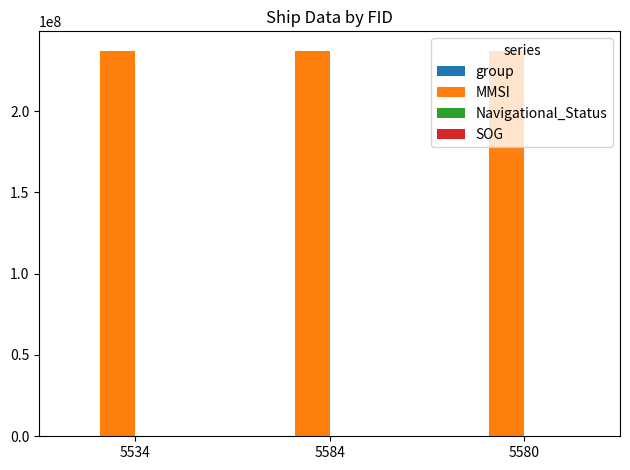

Which series has the largest total across all categories?

MMSI